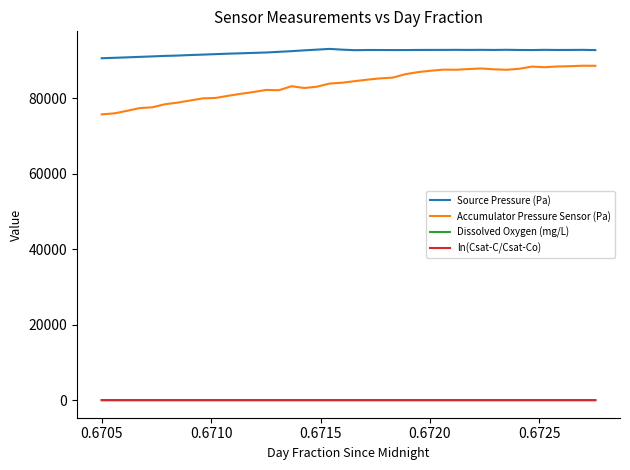

True or false: Accumulator Pressure Sensor (Pa) has more than 1 points higher than both neighbors.

True